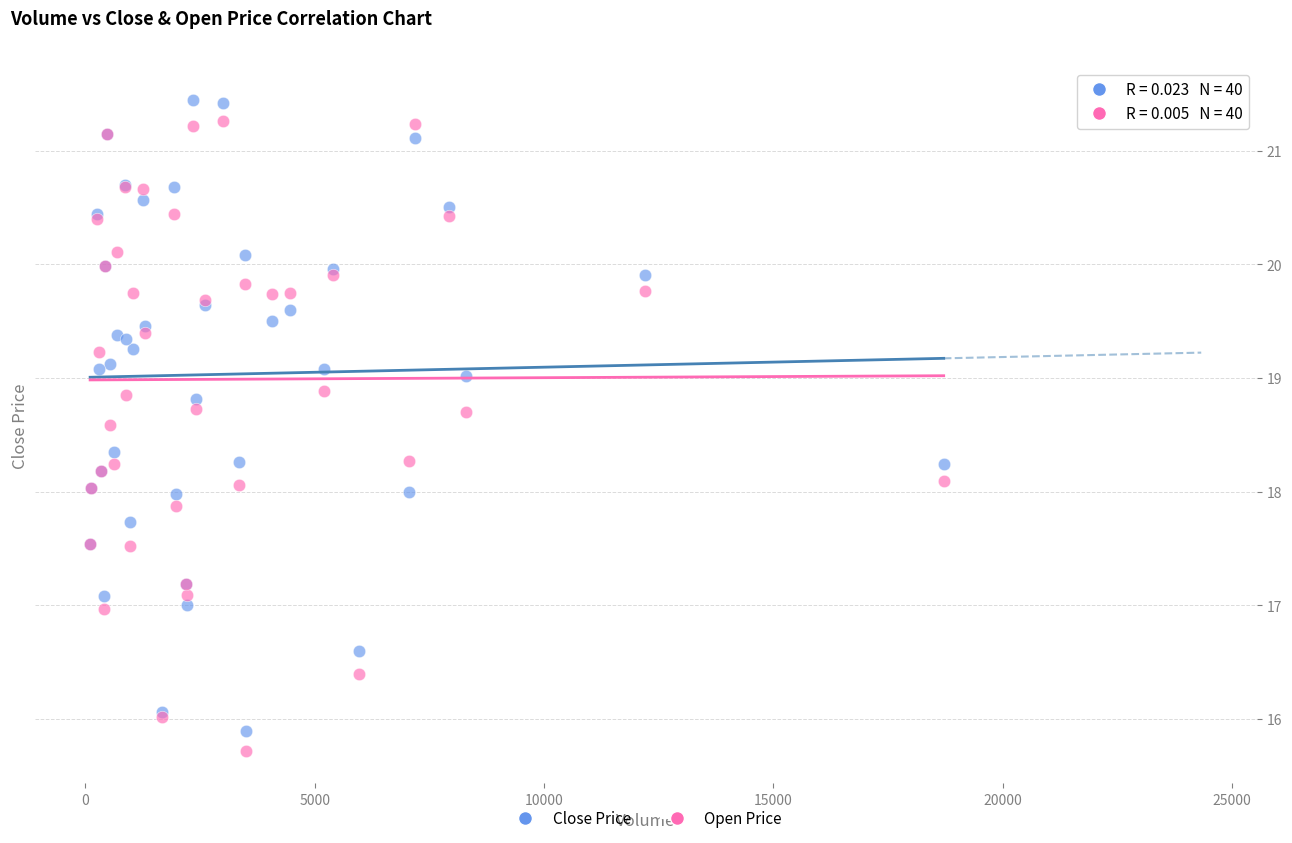

What are all the series names shown in the legend?

Close Price, Open Price